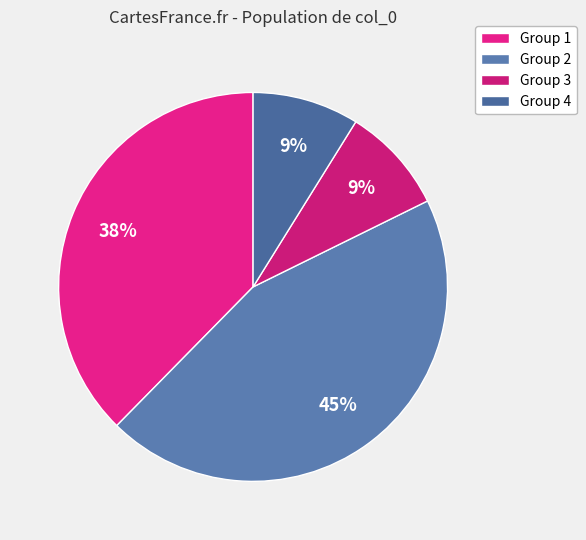

Is there any slice that represents more than half of the pie?

No